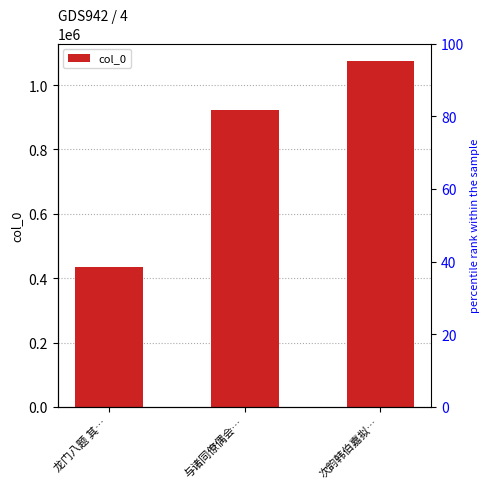

Where does the data first go above 923327?

次韵韩伯嘉拟…